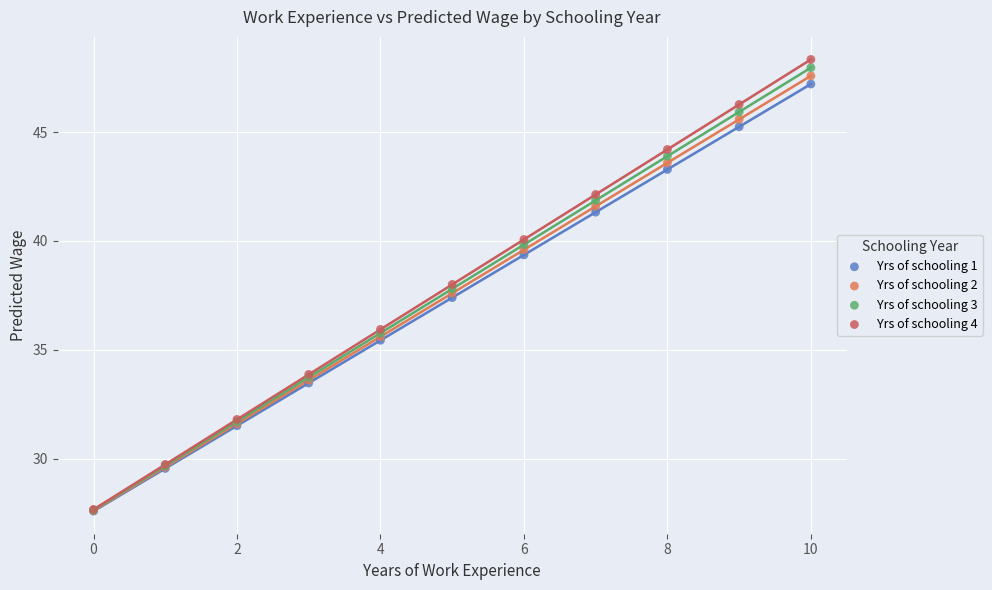

Which series has the largest Y range (max minus min)?

Yrs of schooling 4